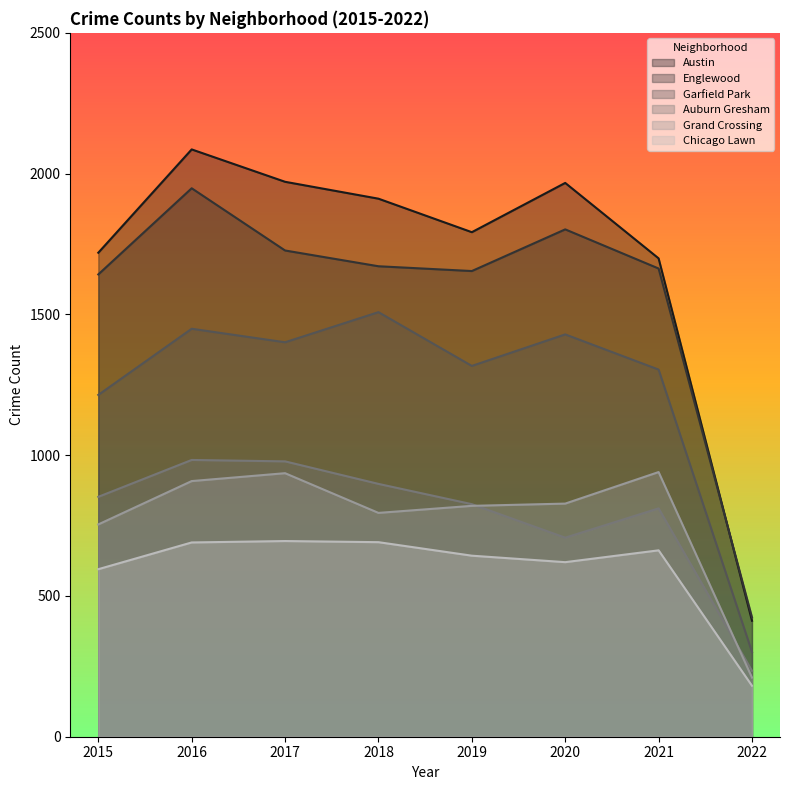

How many data points in Garfield Park are above 1401?

3